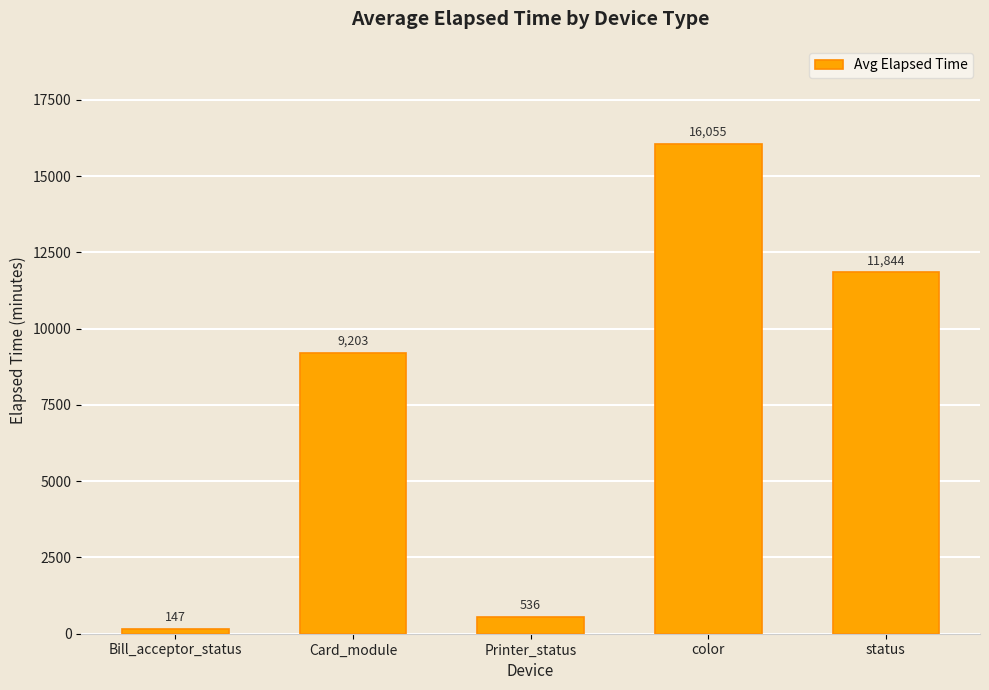

Rank the categories by value from lowest to highest.

Bill_acceptor_status, Printer_status, Card_module, status, color